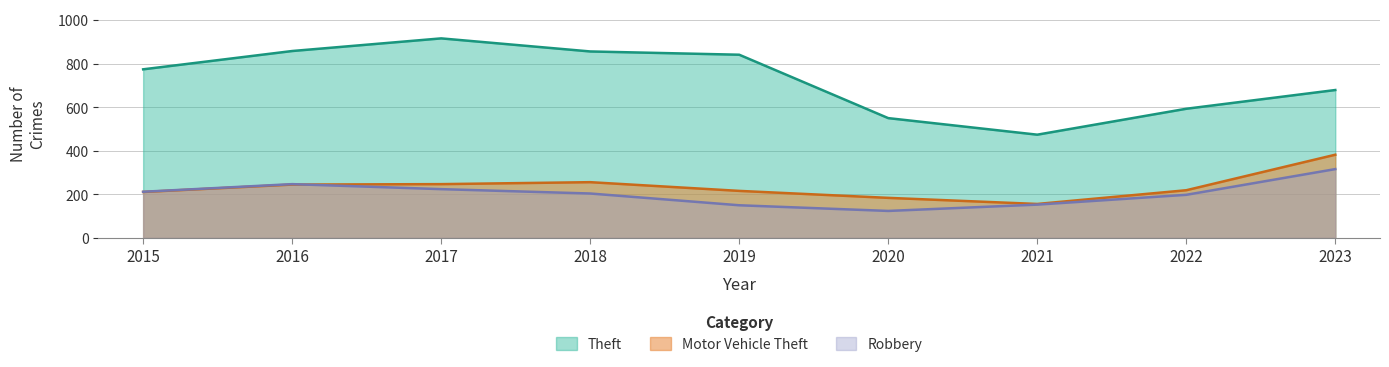

After their last crossing, which series has the higher values: Motor Vehicle Theft or Robbery?

Motor Vehicle Theft